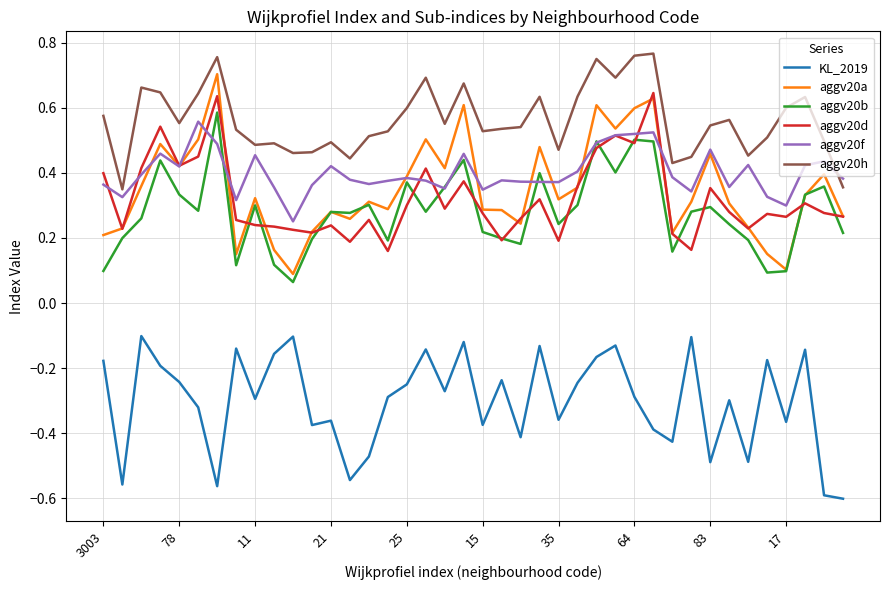

Which series has the largest total across all categories?

aggv20h